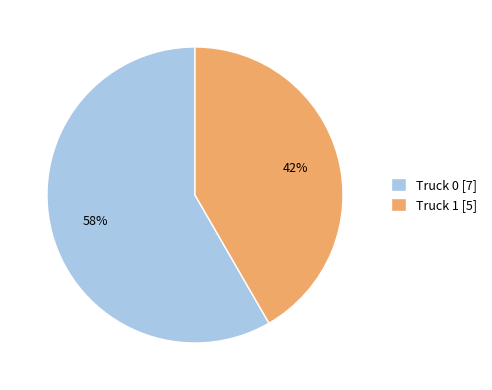

Which has a higher value, Truck 0 [7] or Truck 1 [5]?

Truck 0 [7]